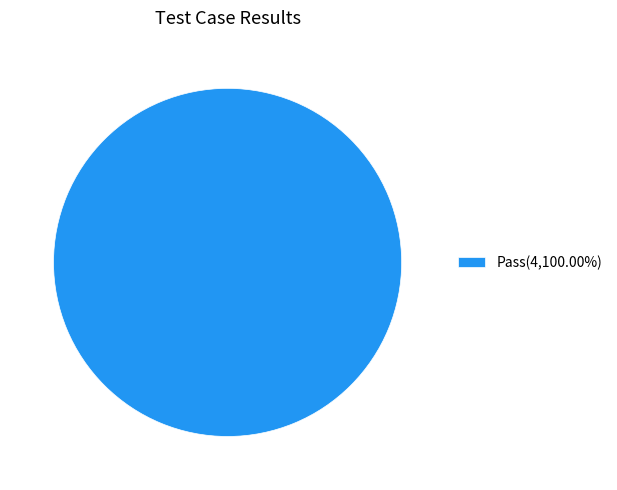

Is there any slice that represents more than half of the pie?

Yes